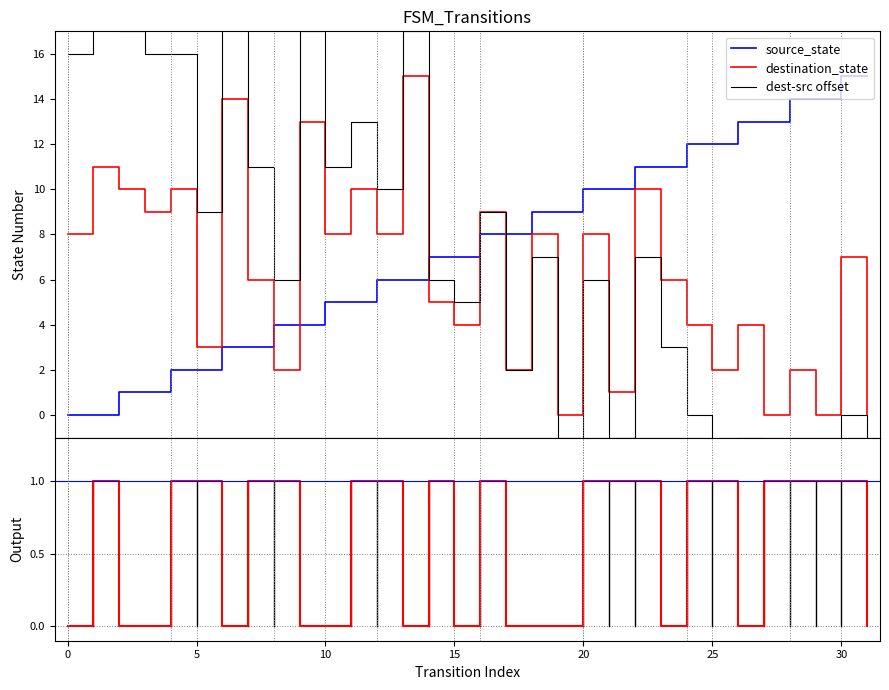

How many intersections are there between output_symbol and destination_state?

4